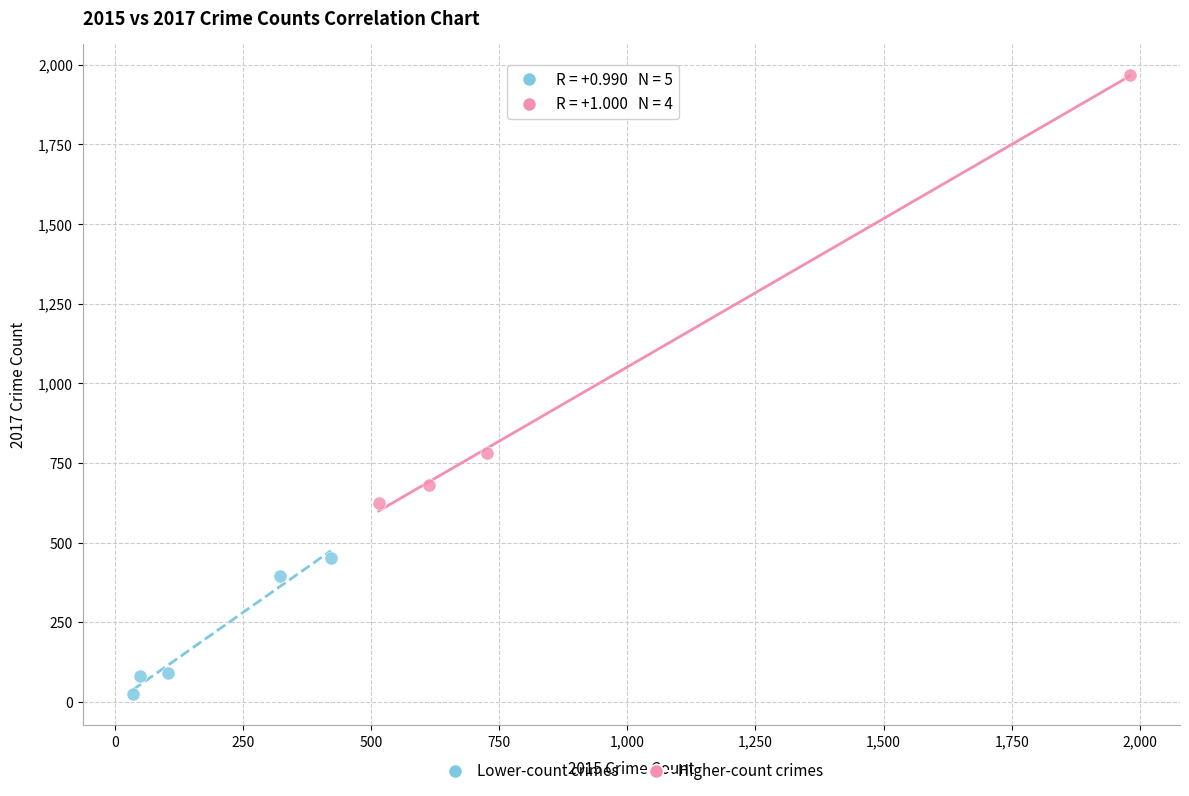

Which series reaches the minimum Y coordinate?

Lower-count crimes